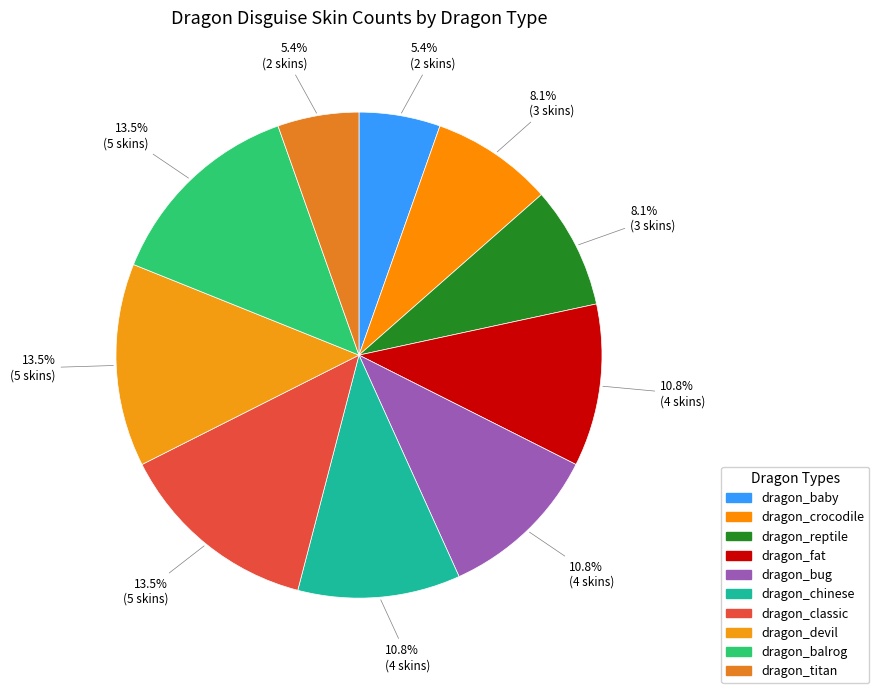

Is it true that dragon_chinese is 11% of the pie?

True